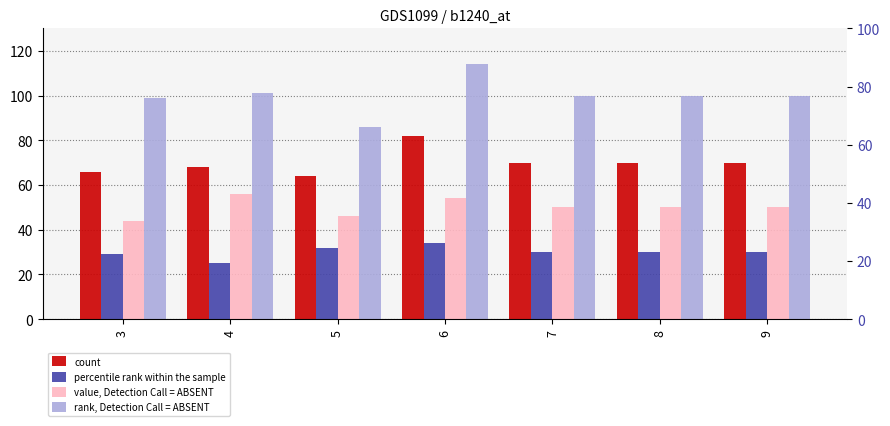

At which label does count first exceed 70?

6